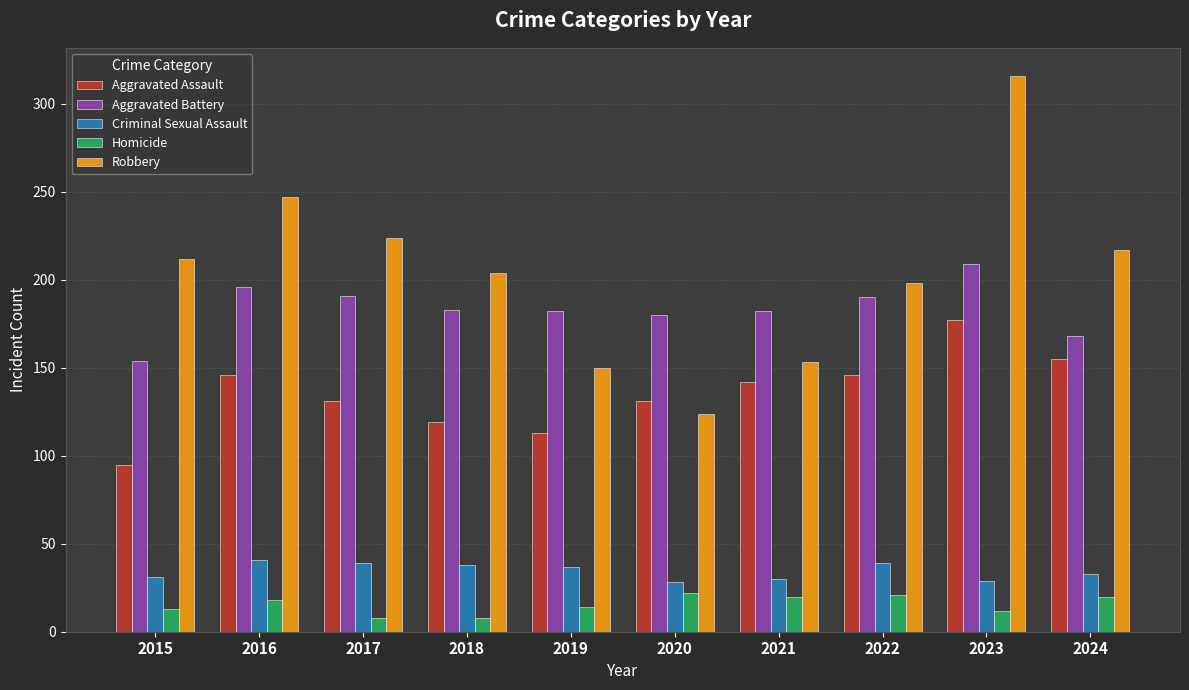

True or false: Criminal Sexual Assault has a value of 30 at 2021.

True